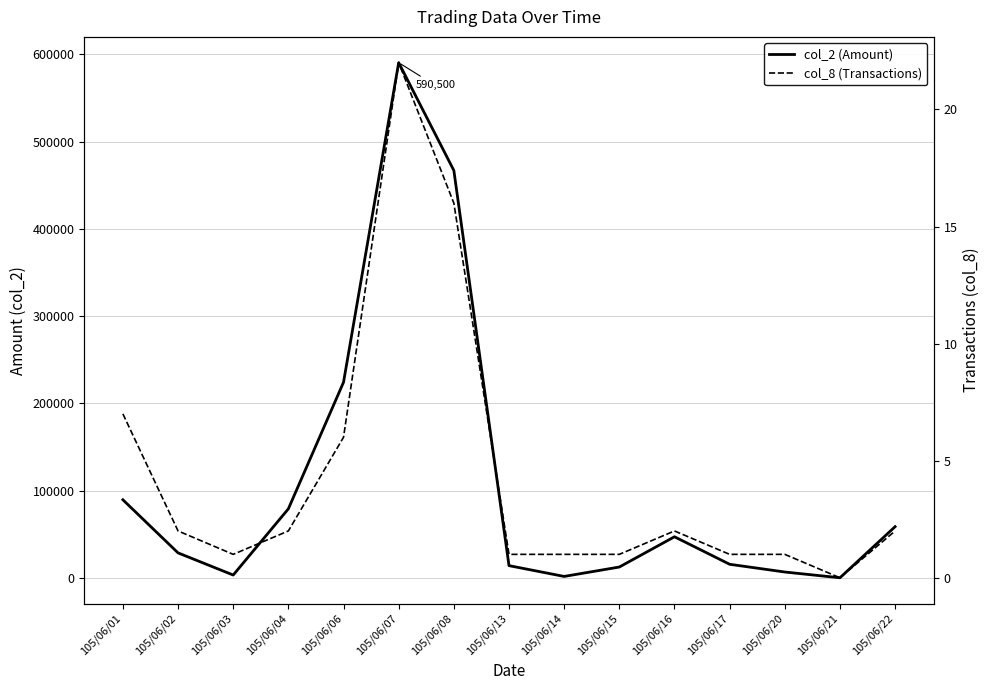

How many categories are shown in the chart?

15